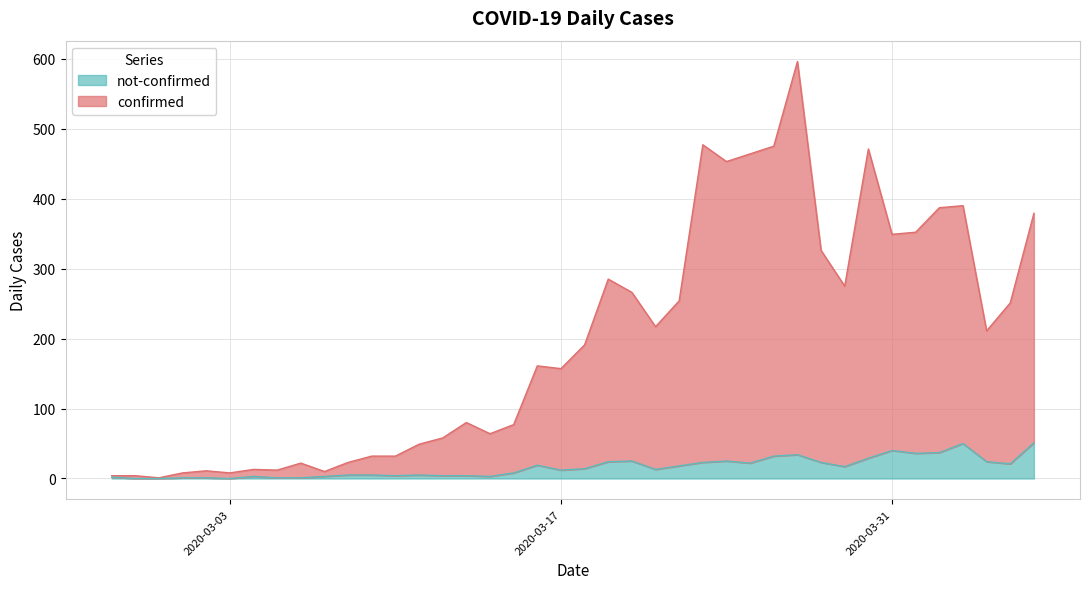

What is the difference between the maximum and minimum values in the confirmed series?

595